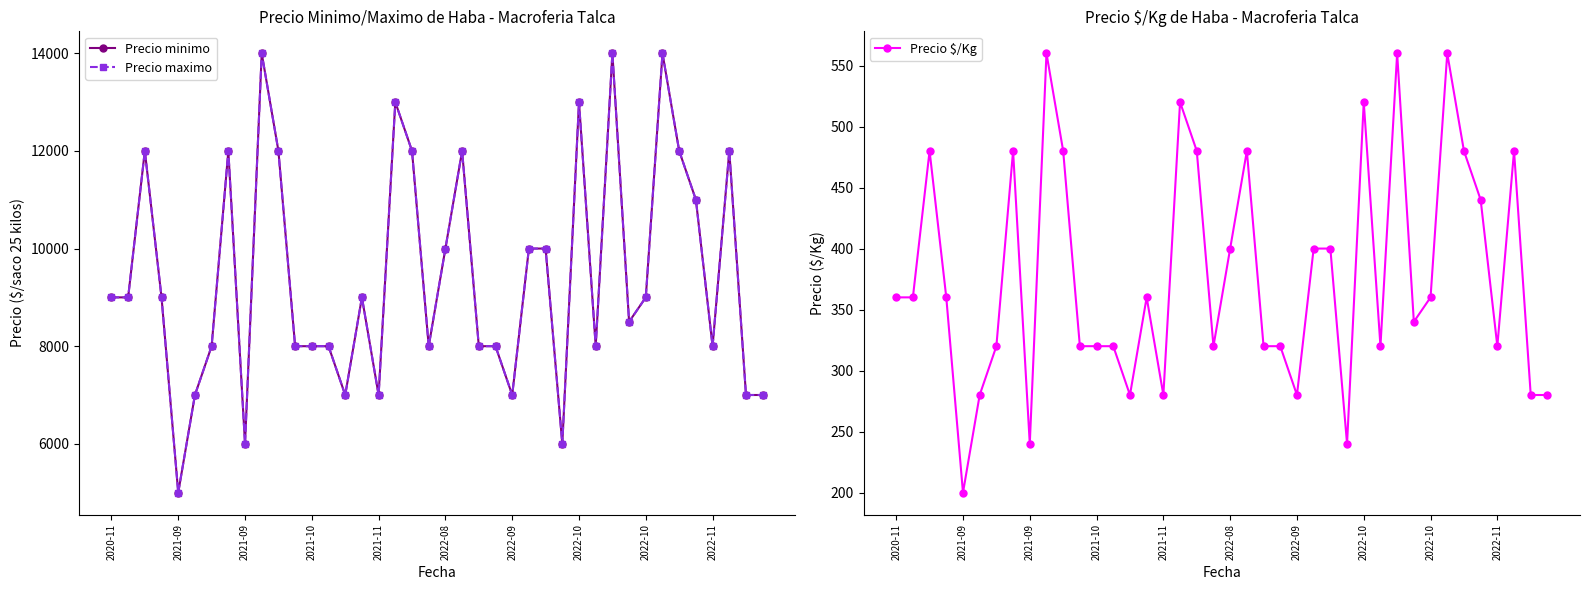

What is the highest value of the Precio maximo series?

14000